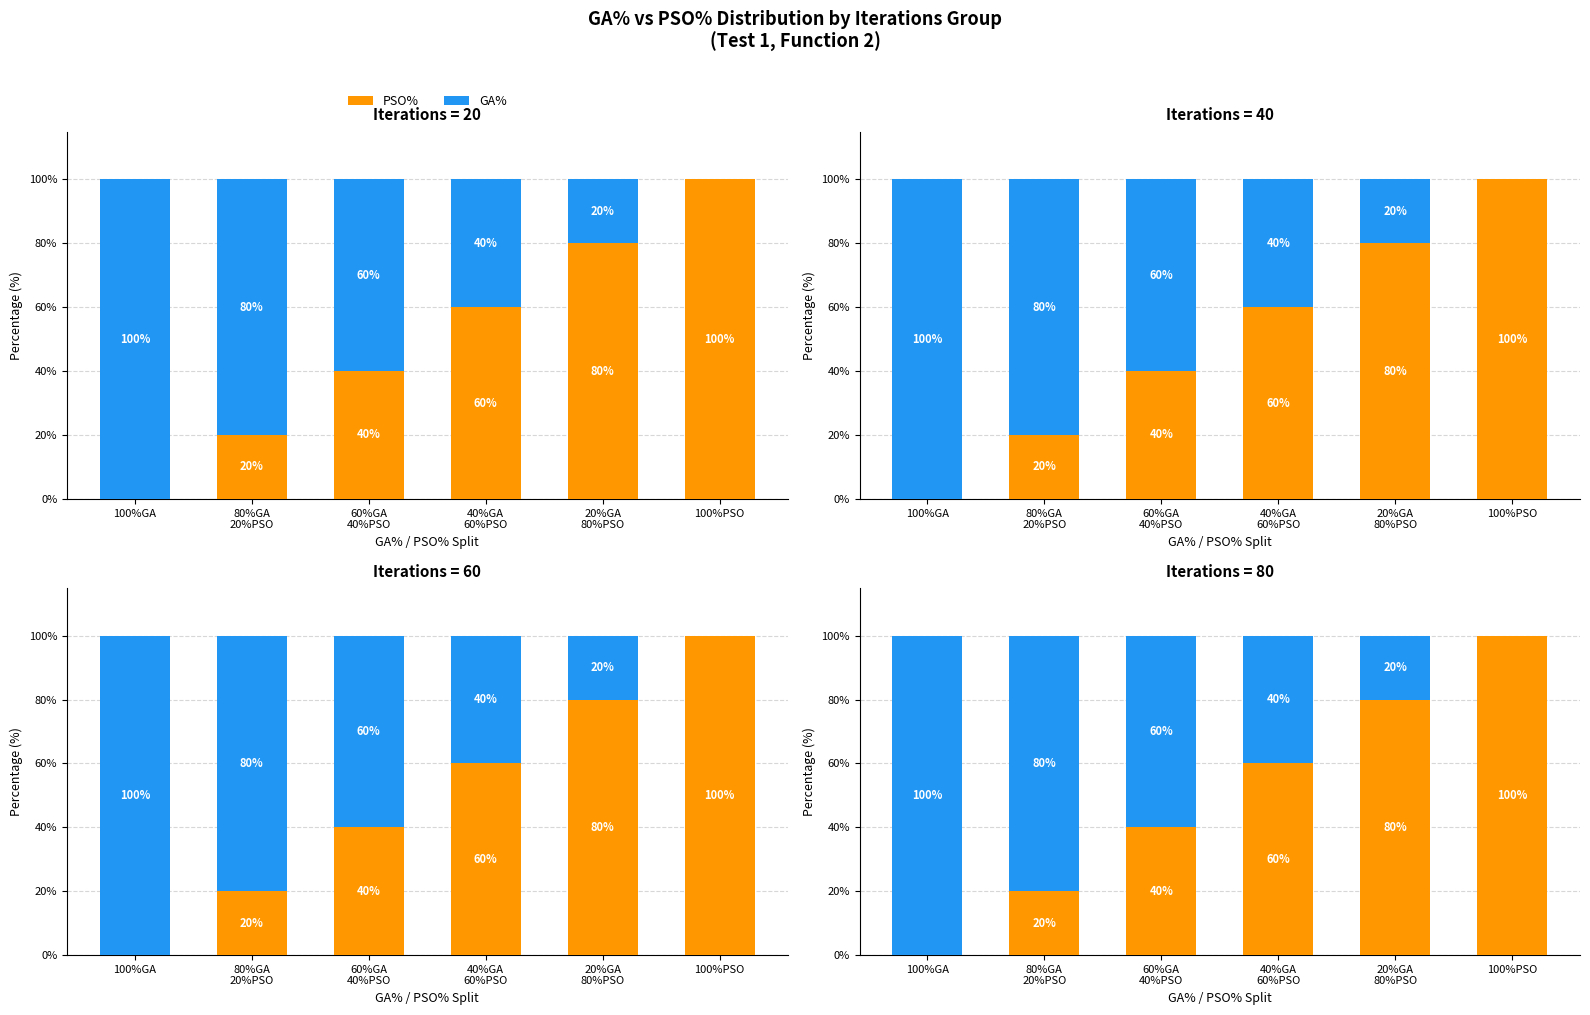

At how many categories does at least one series exceed 75?

4